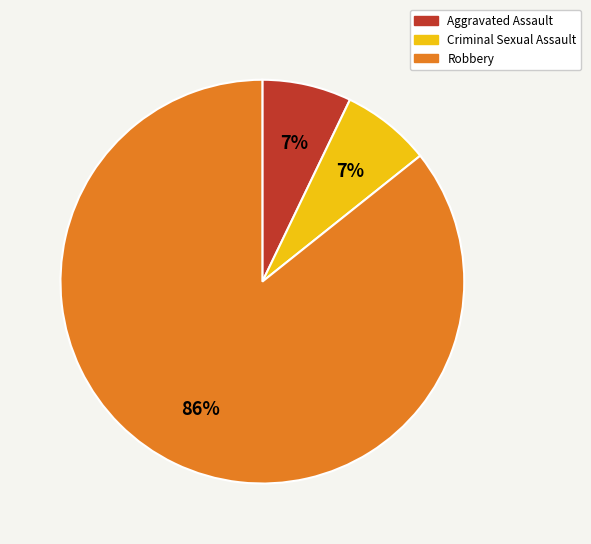

Is the sum of Criminal Sexual Assault and Robbery greater than half?

Yes